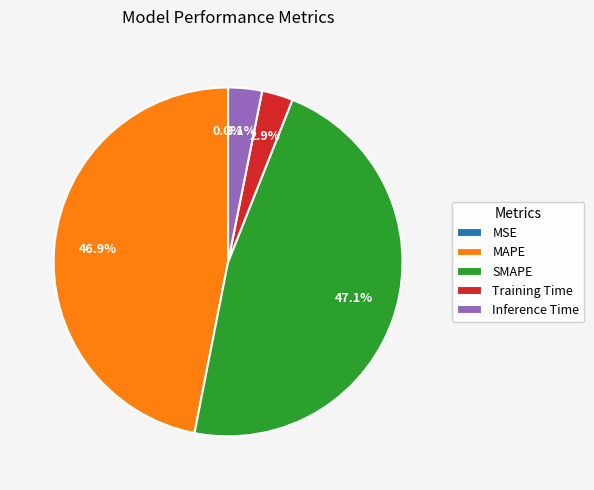

Which has a higher value, MAPE or Inference Time?

MAPE